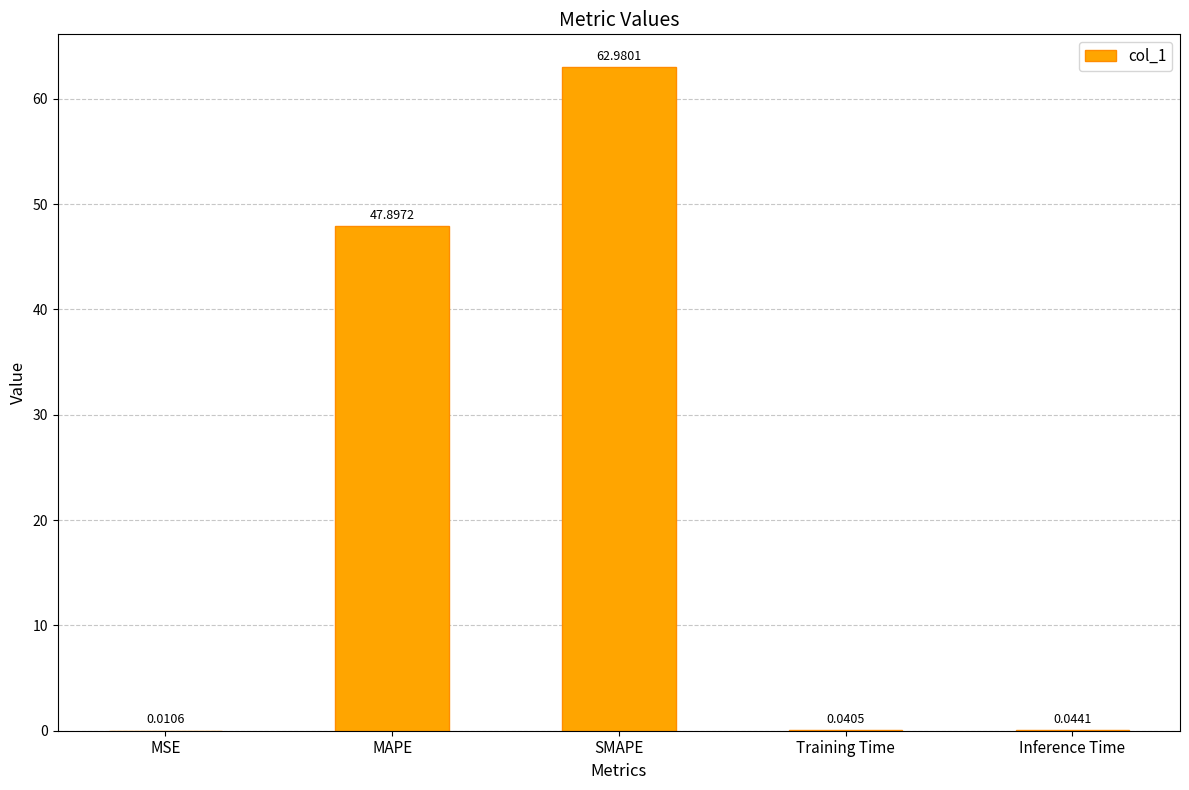

Which label corresponds to the largest value in the chart?

SMAPE